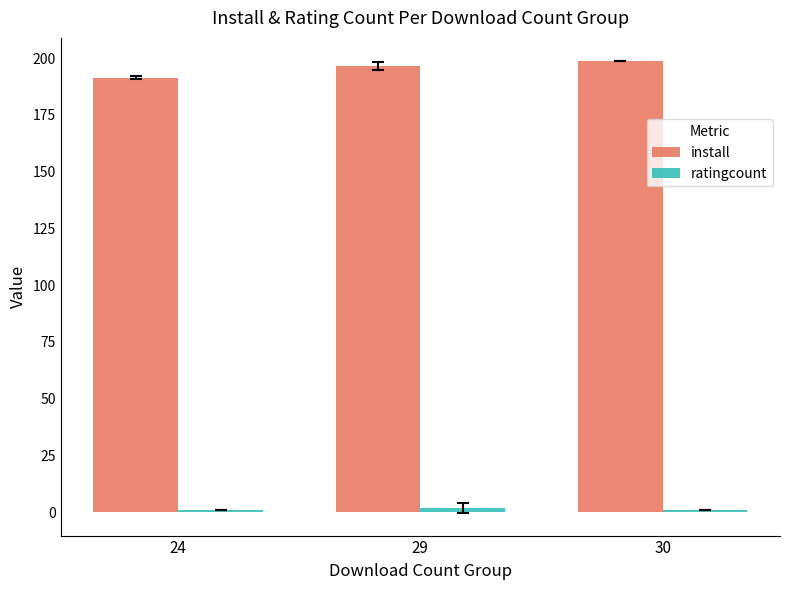

Count the number of categories in the chart.

3